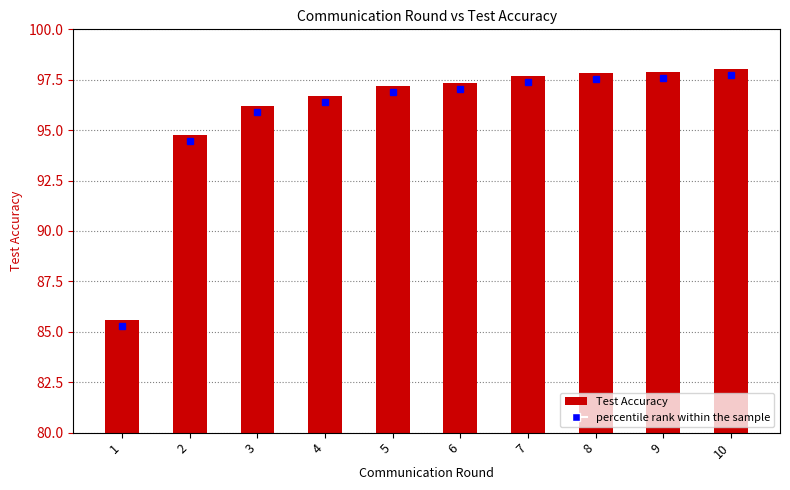

What is the minimum value shown in the chart?

85.6